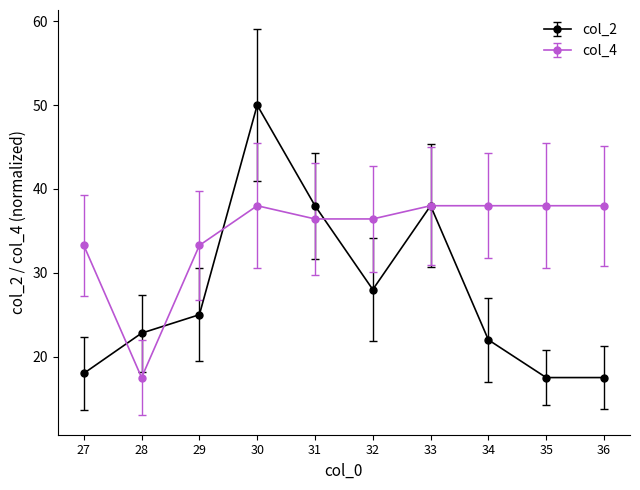

What is the value of the col_4 point at the 6th from the left?

36.4